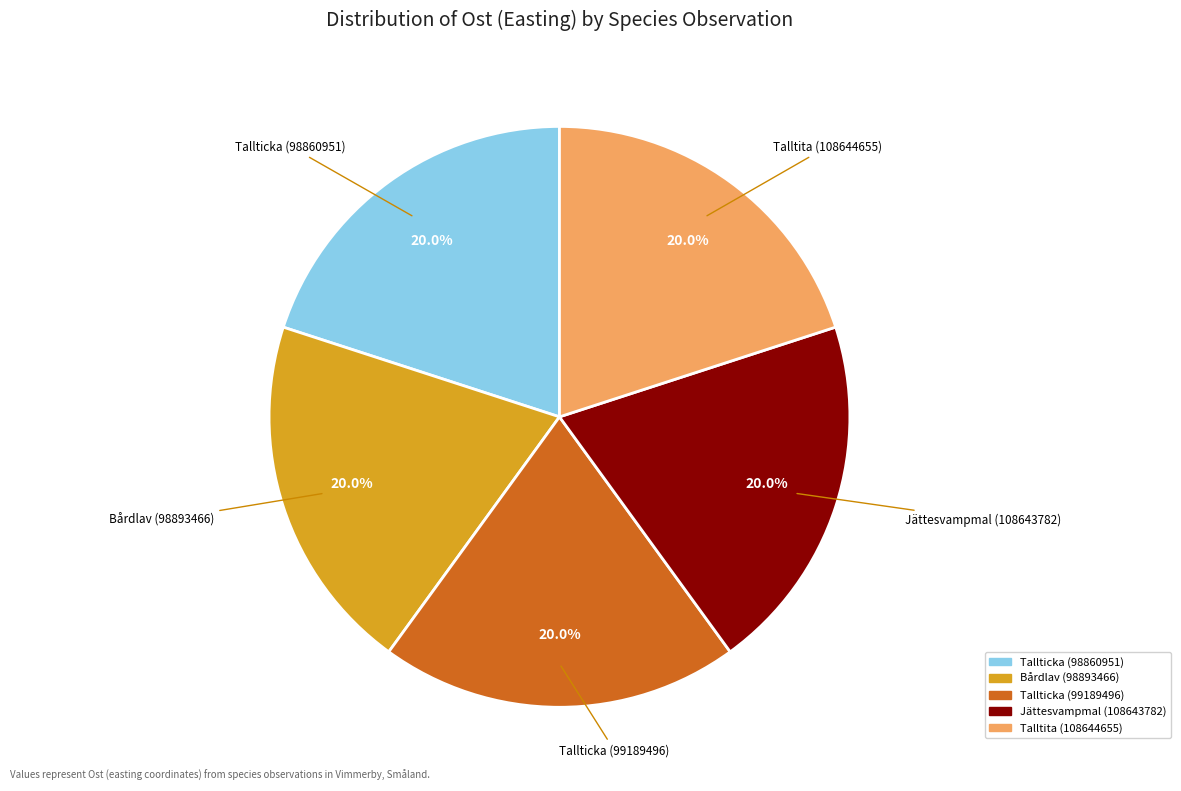

Is the sum of Tallticka (99189496) and Jättesvampmal (108643782) greater than half?

No